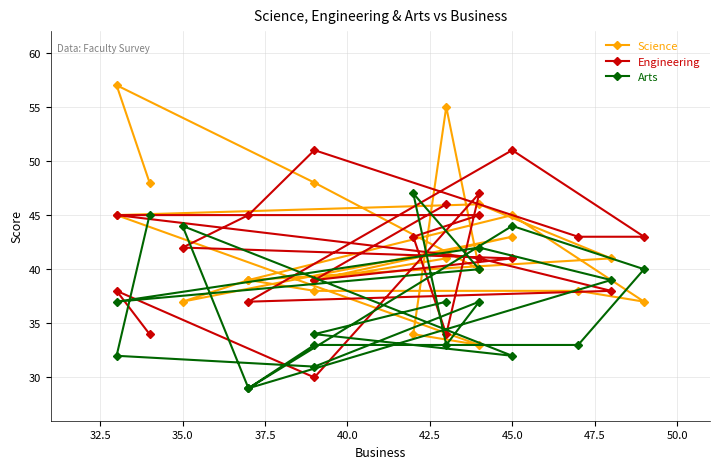

Which series has the largest total across all categories?

Science